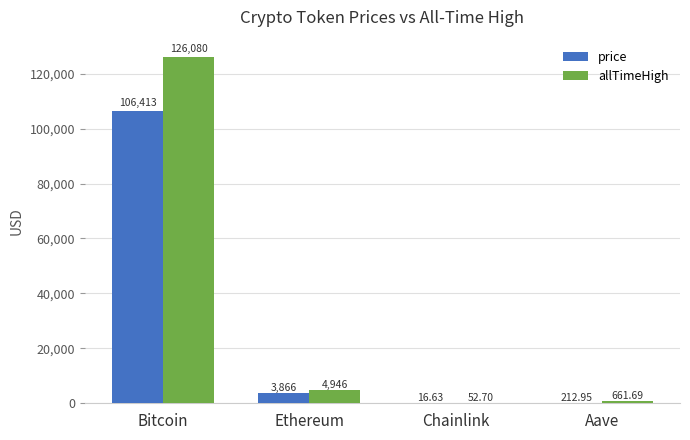

True or false: allTimeHigh has a value of 32942.5 at Bitcoin.

False